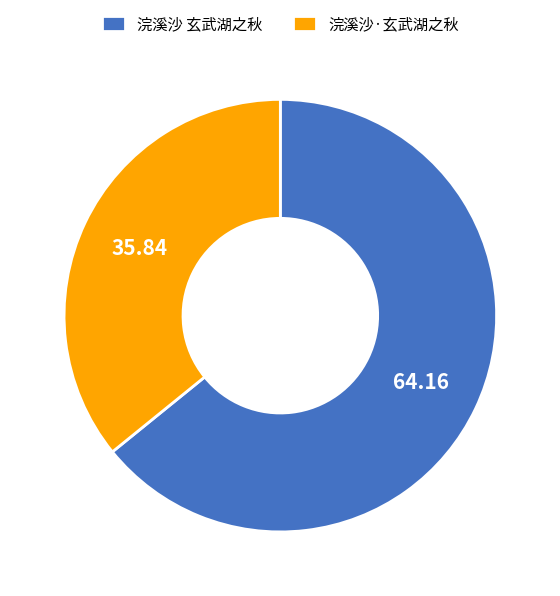

Is the sum of 浣溪沙·玄武湖之秋 and 浣溪沙 玄武湖之秋 greater than half?

Yes